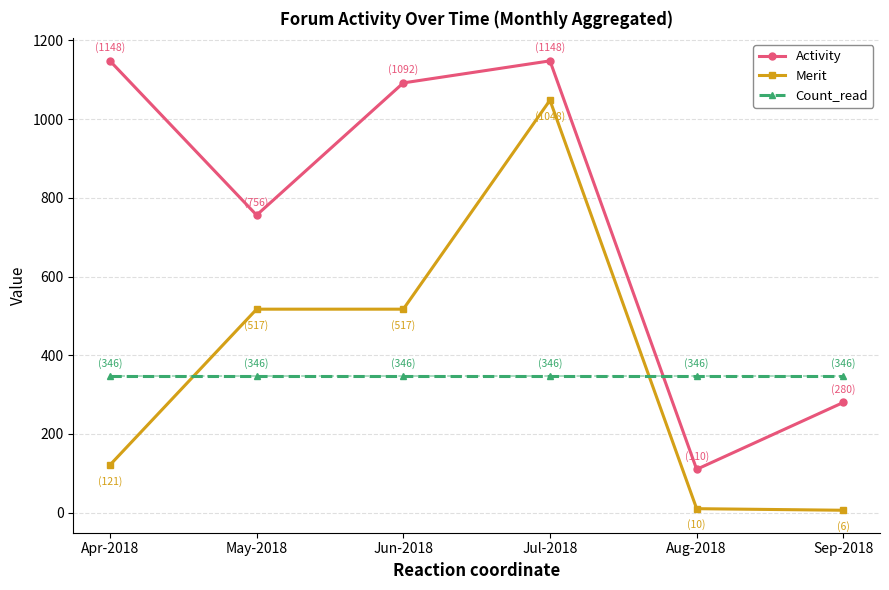

Rank the series at Jul-2018 from lowest to highest value.

Count_read, Merit, Activity